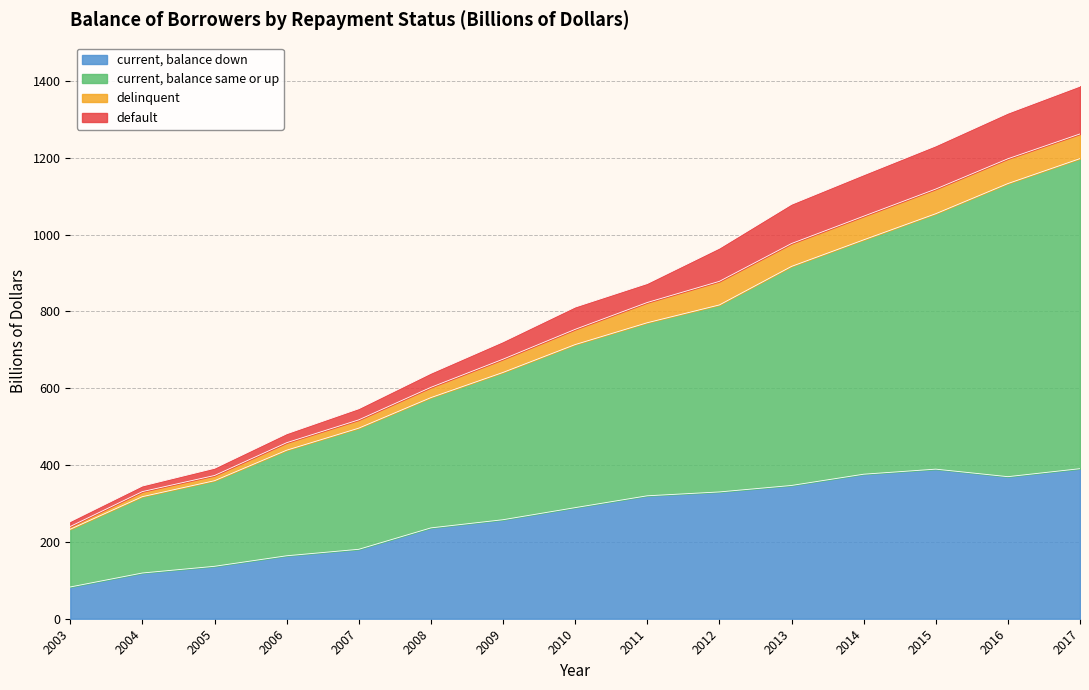

What is the maximum value for current, balance down?

390.7